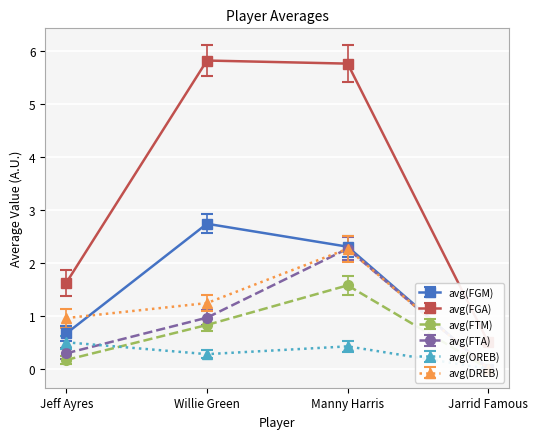

Reading left to right, list all the values displayed in this chart.

avg(FGM): Jeff Ayres=0.7	Willie Green=2.7	Manny Harris=2.3	Jarrid Famous=0.0
avg(FGA): Jeff Ayres=1.6	Willie Green=5.8	Manny Harris=5.8	Jarrid Famous=0.5
avg(FTM): Jeff Ayres=0.2	Willie Green=0.8	Manny Harris=1.6	Jarrid Famous=0.0
avg(FTA): Jeff Ayres=0.3	Willie Green=1.0	Manny Harris=2.3	Jarrid Famous=0.0
avg(OREB): Jeff Ayres=0.5	Willie Green=0.3	Manny Harris=0.4	Jarrid Famous=0.0
avg(DREB): Jeff Ayres=1.0	Willie Green=1.2	Manny Harris=2.3	Jarrid Famous=0.0